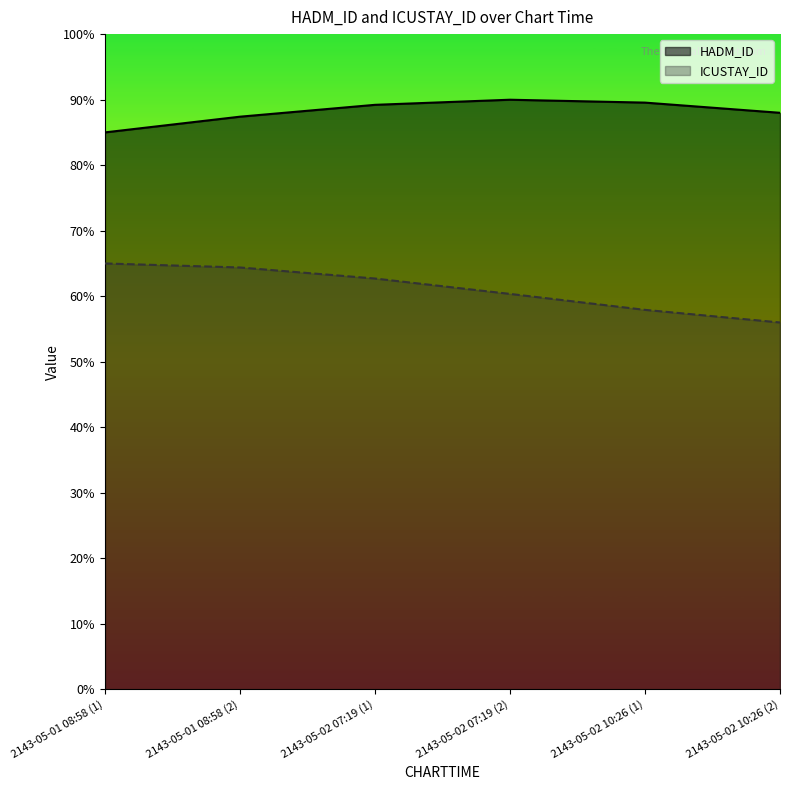

True or false: ICUSTAY_ID has more than 1 interior local peaks.

False